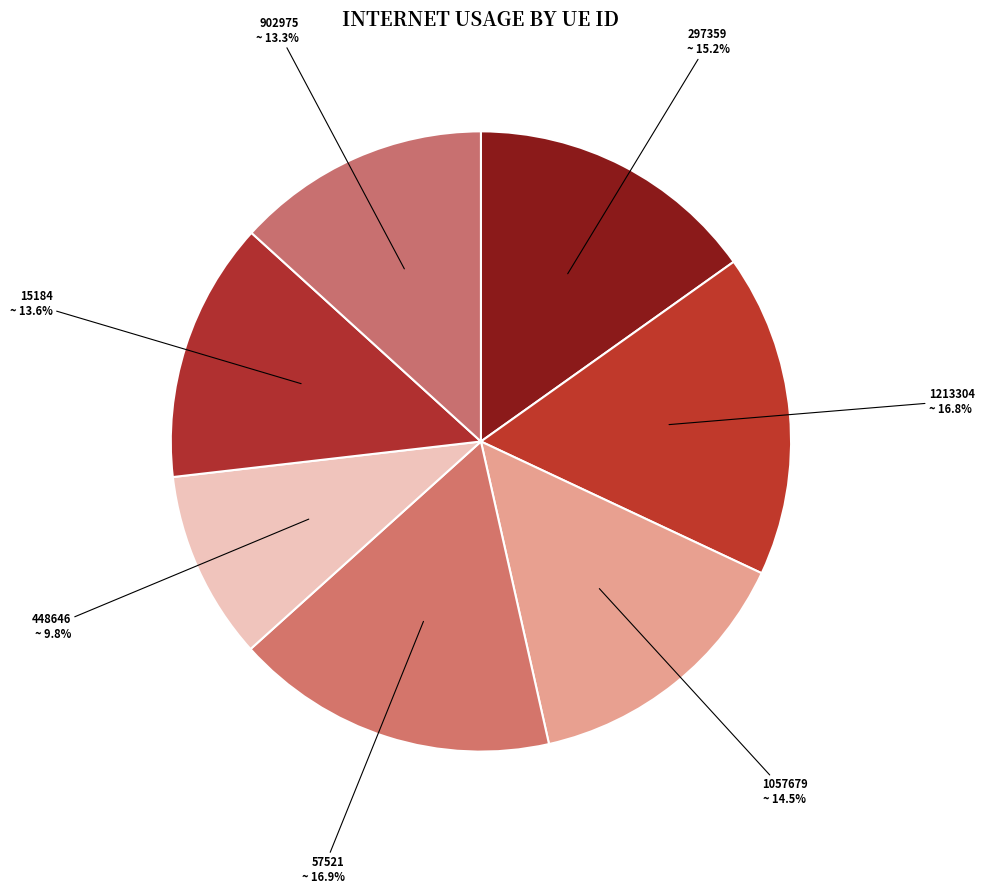

Is it true that 902975 is 1% of the pie?

False